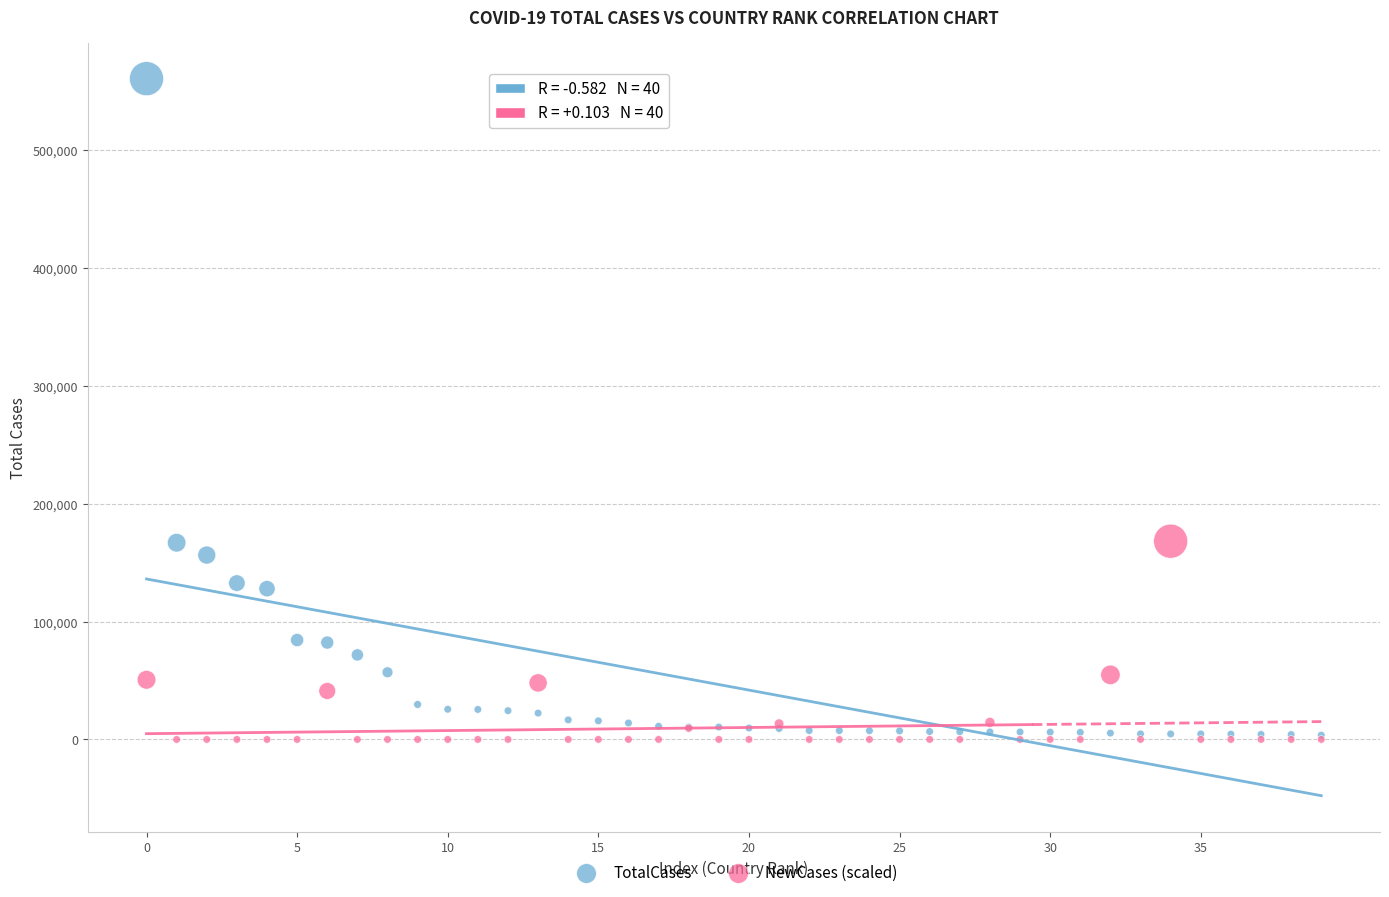

What are all the series names shown in the legend?

TotalCases, NewCases (scaled)